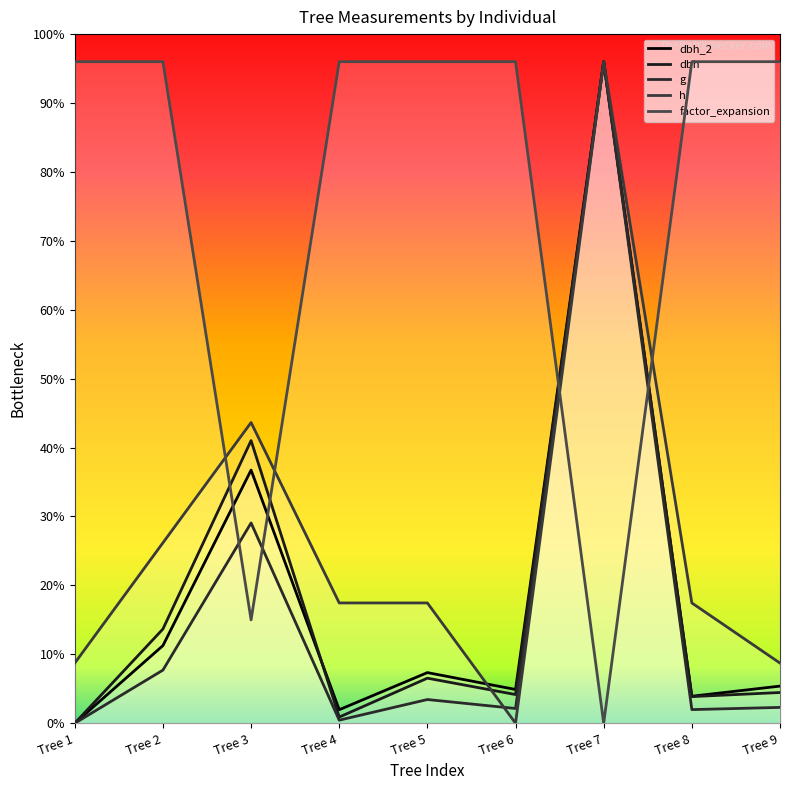

Which series has the largest range (max minus min)?

dbh_2